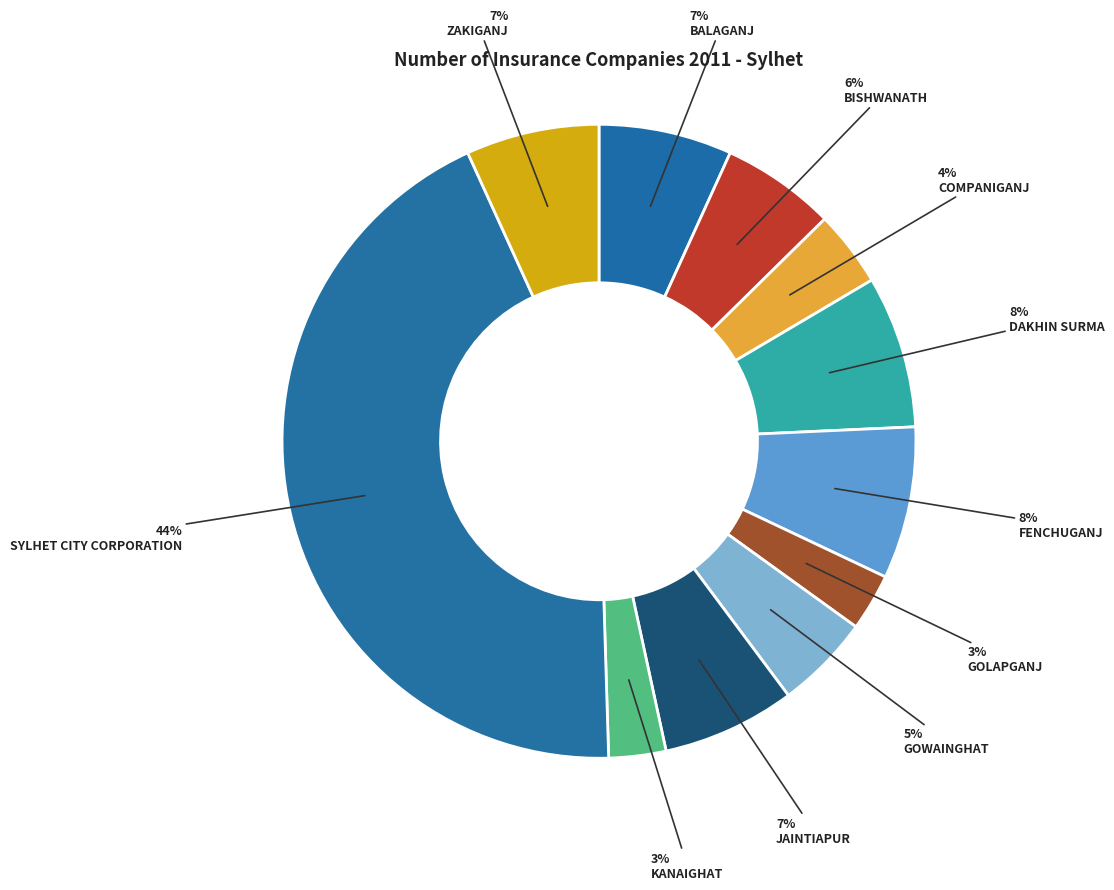

Count the number of slices in the pie.

11